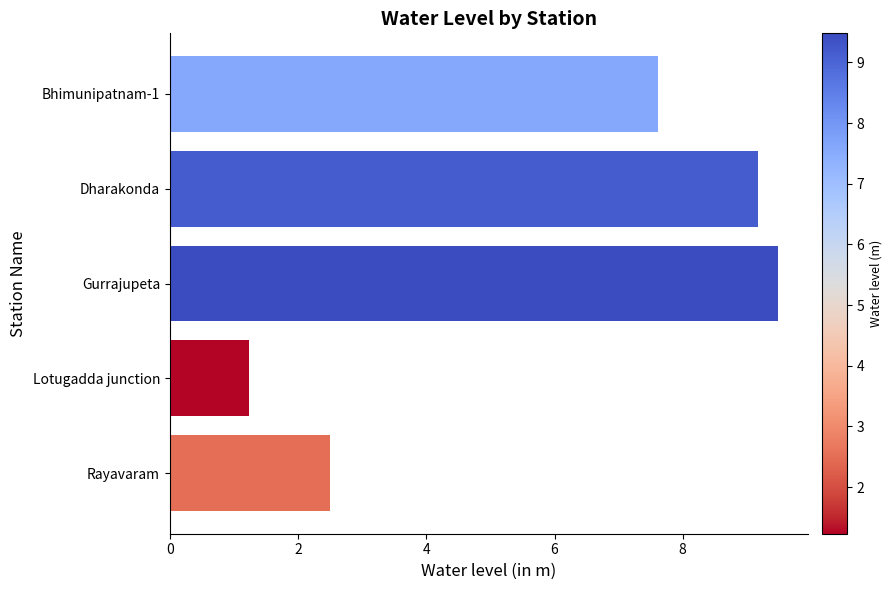

Reading bottom to top, list all the values displayed in this chart.

Rayavaram=2.5	Lotugadda junction=1.2	Gurrajupeta=9.5	Dharakonda=9.2	Bhimunipatnam-1=7.6